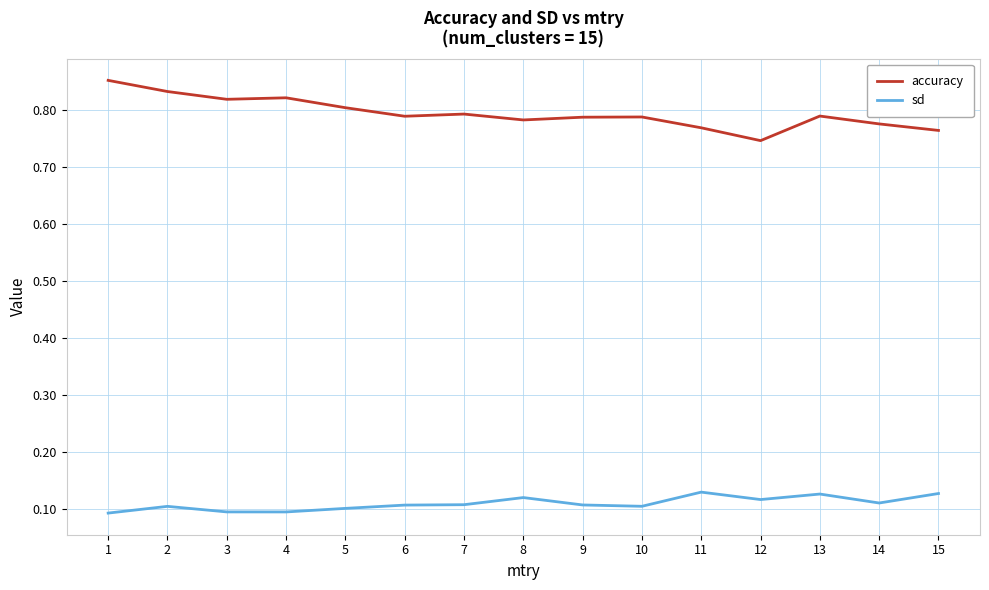

Is the value of accuracy at 14 greater than the value of sd at 12?

Yes